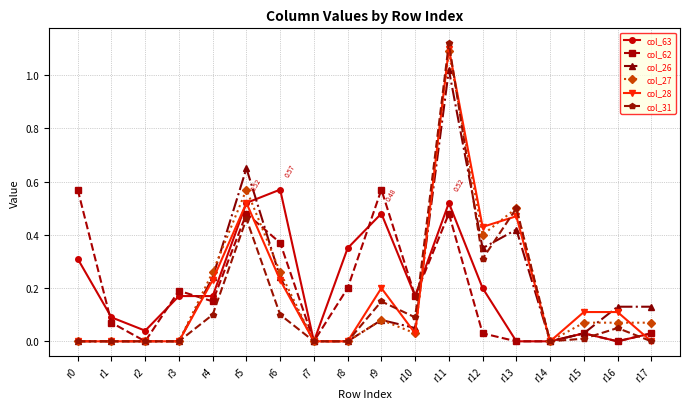

The col_63 series shows 0.1 at r3. True or false?

False